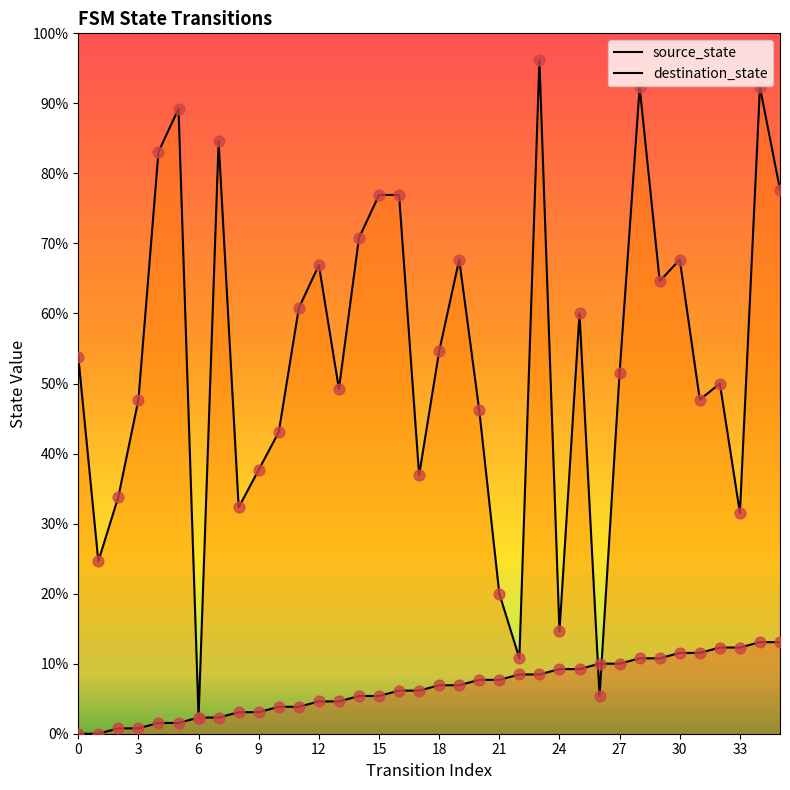

Which series has the largest total across all categories?

destination_state